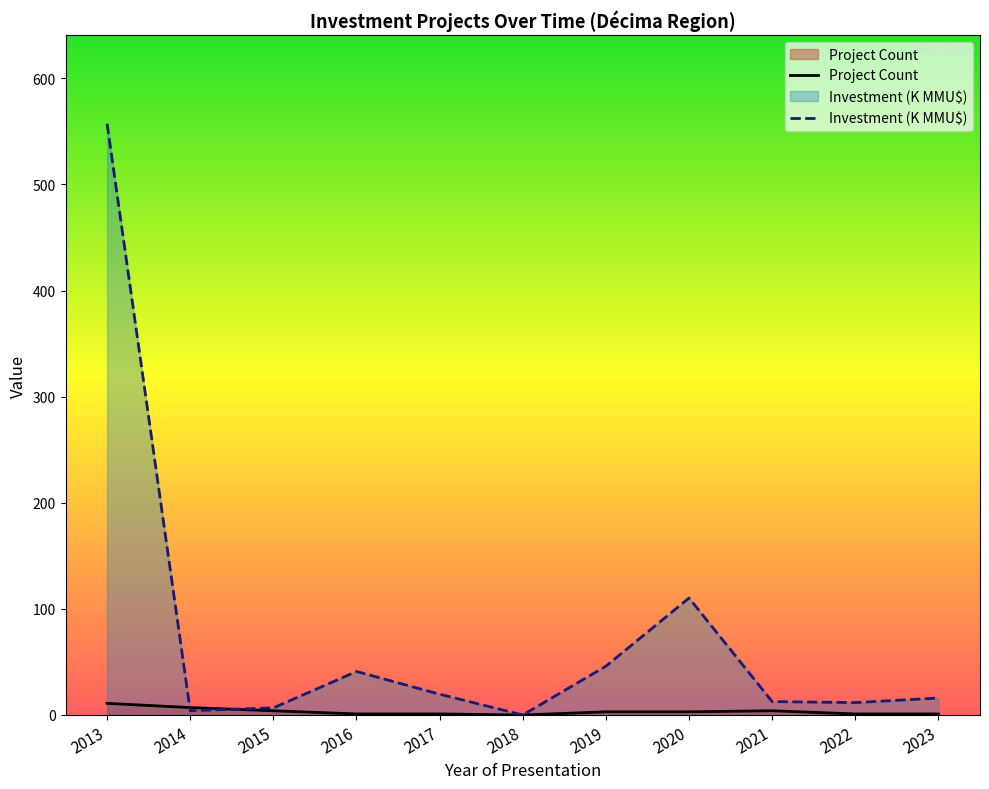

Reading right to left, list all the values displayed in this chart.

Project Count: 1.0	1.0	4.0	3.0	3.0	0.0	1.0	1.0	4.0	7.0	11.0
Investment (K MMU$): 16.0	11.7	12.6	110.2	46.0	0.0	19.6	41.0	6.7	4.1	557.3